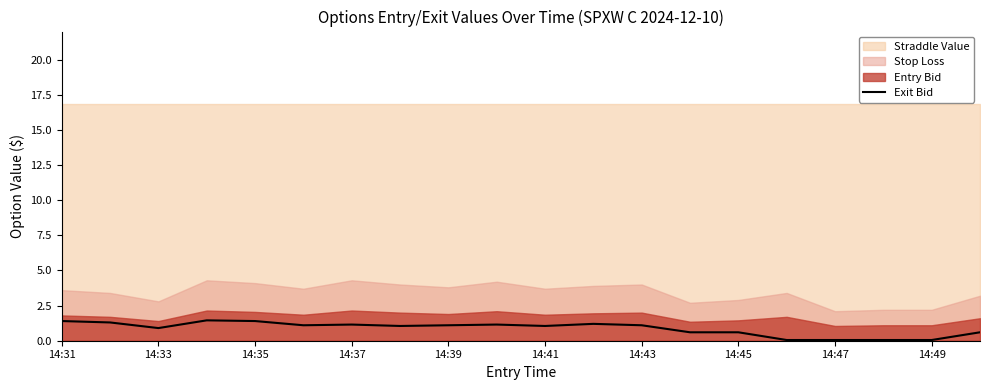

The value of Exit Bid at 14:35 is 0.7. True or false?

False